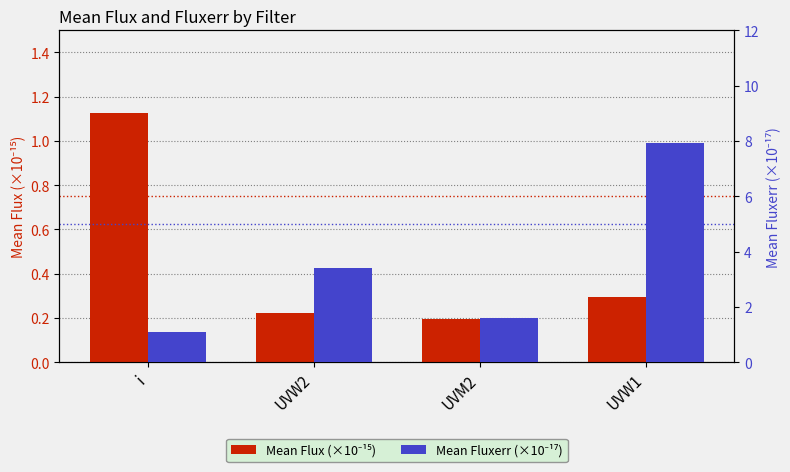

What is the label of the 1st bar from the right?

UVW1